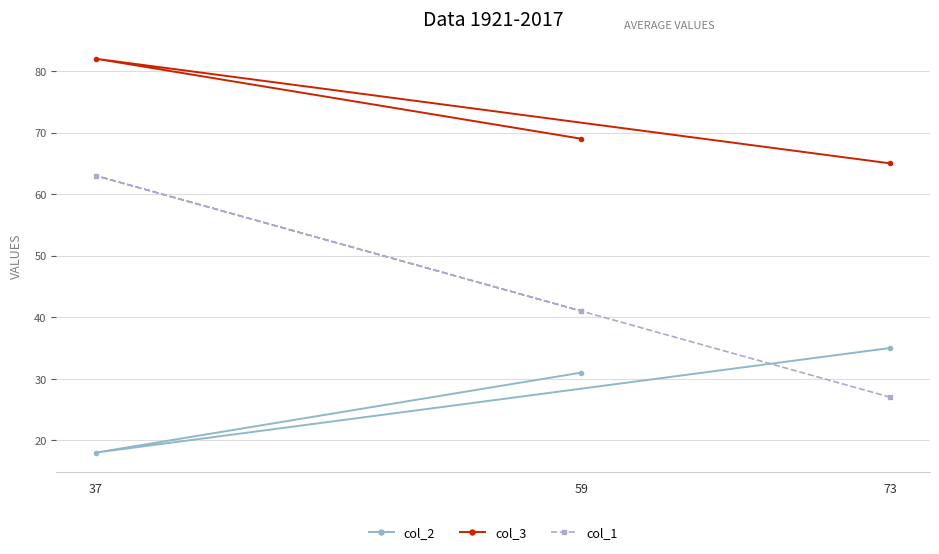

How many lines are shown in the chart?

3